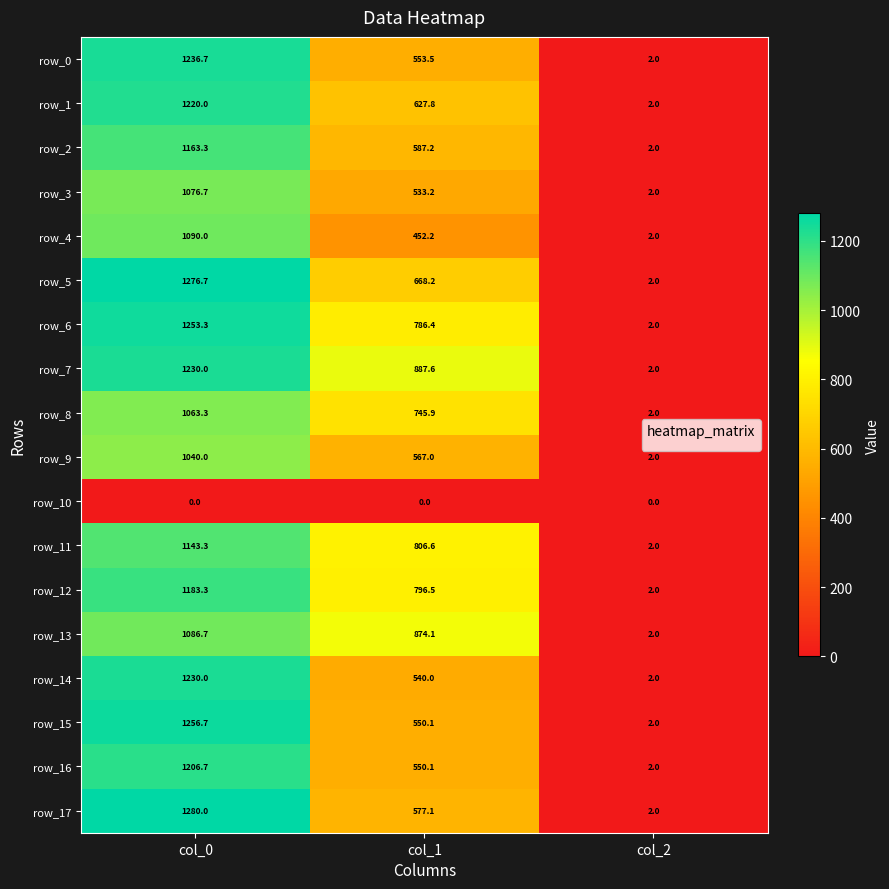

Count the number of data series in this chart.

18